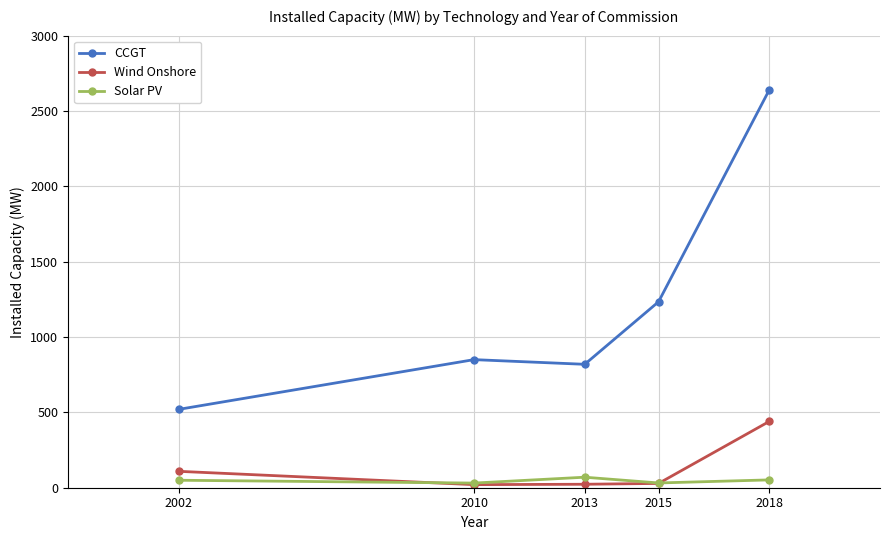

What is the sum of all Solar PV values?

233.8